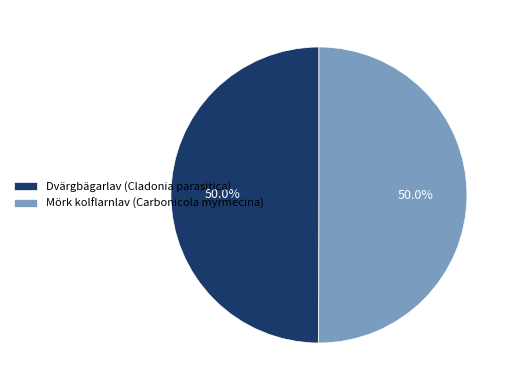

Approximately how many times larger is the value at Mörk kolflarnlav (Carbonicola myrmecina) compared to Dvärgbägarlav (Cladonia parasitica)?

1.0